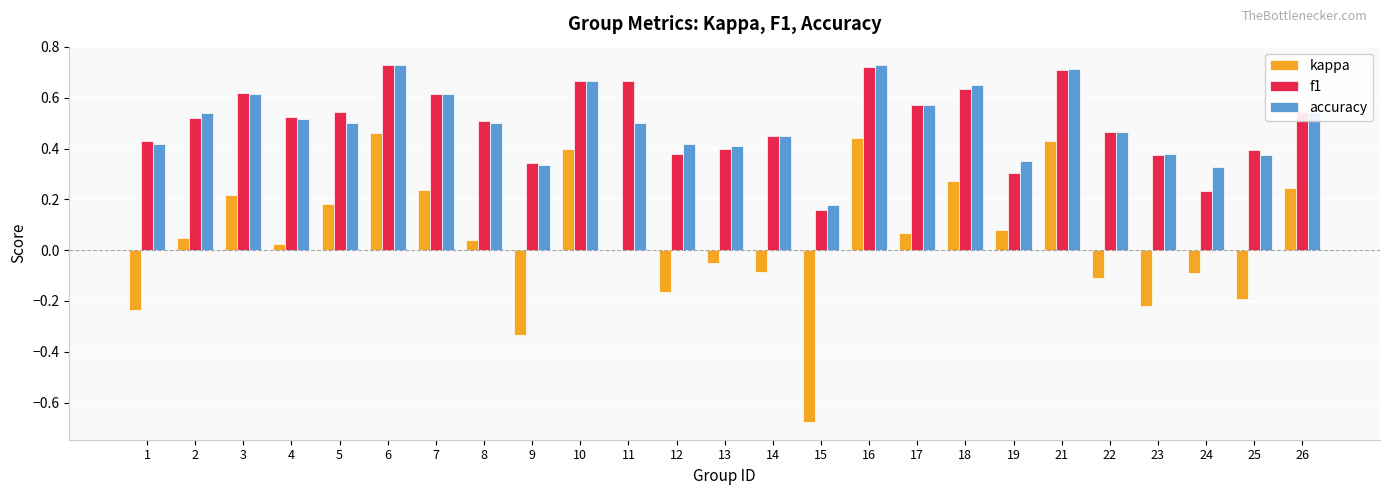

Between 17 and 26, which series saw the biggest shift?

kappa